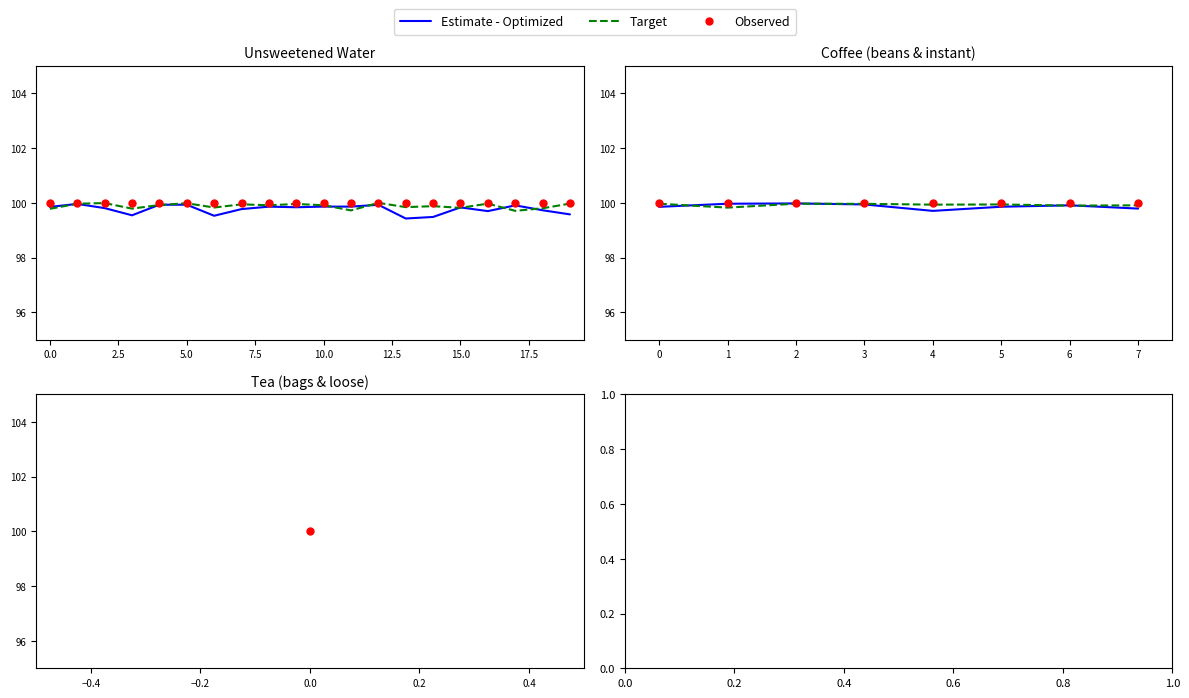

Rank the series by their average value, from highest to lowest.

Observed, Target, Estimate - Optimized